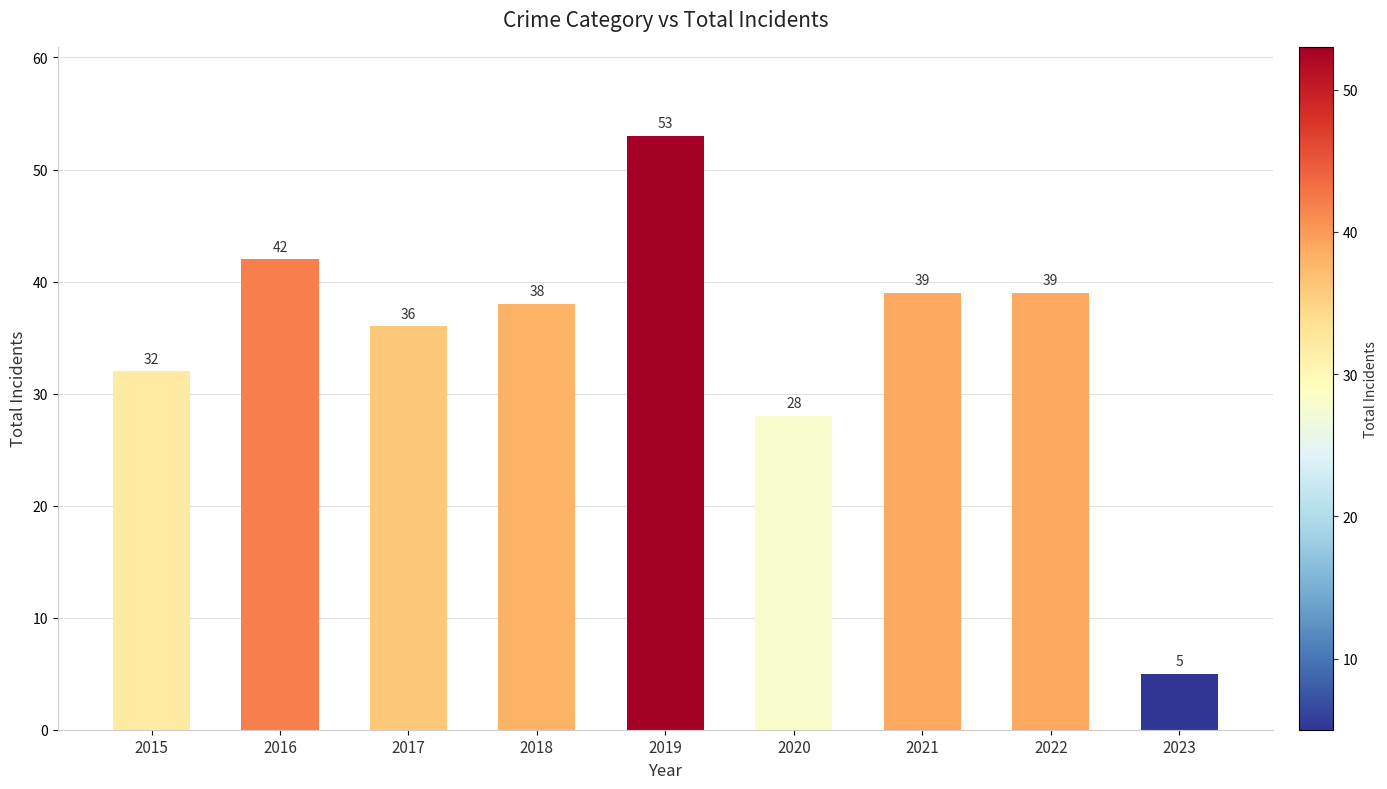

What is the difference between the maximum and minimum values?

48